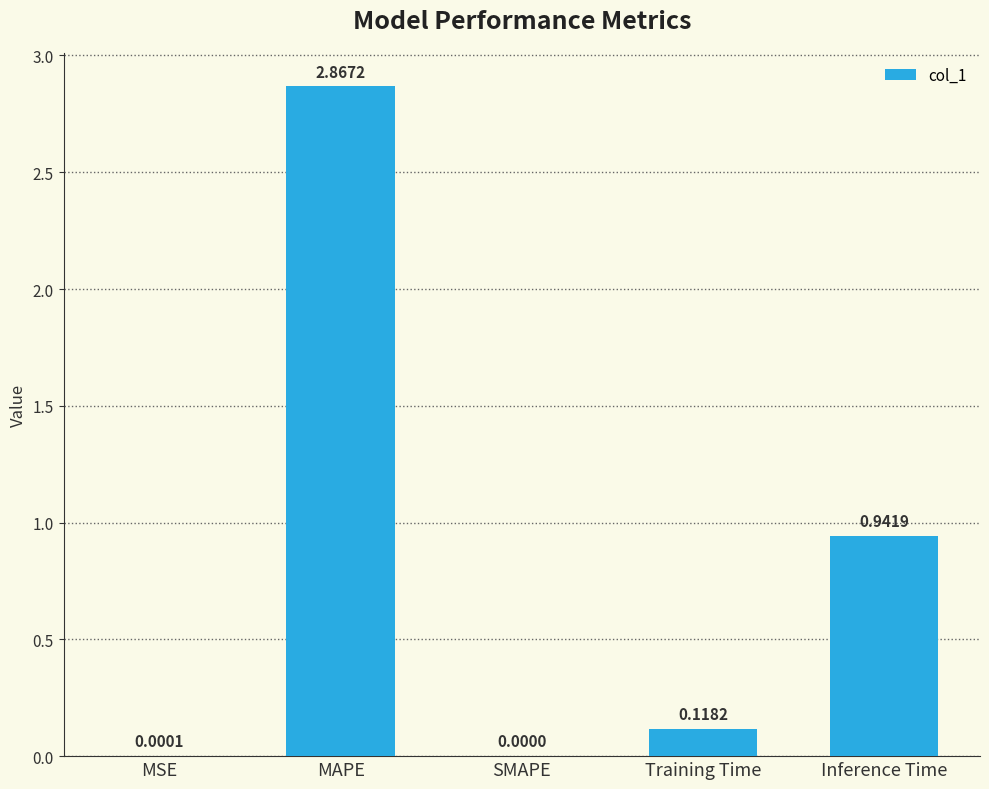

Where is the data nearest to the value 1?

Inference Time